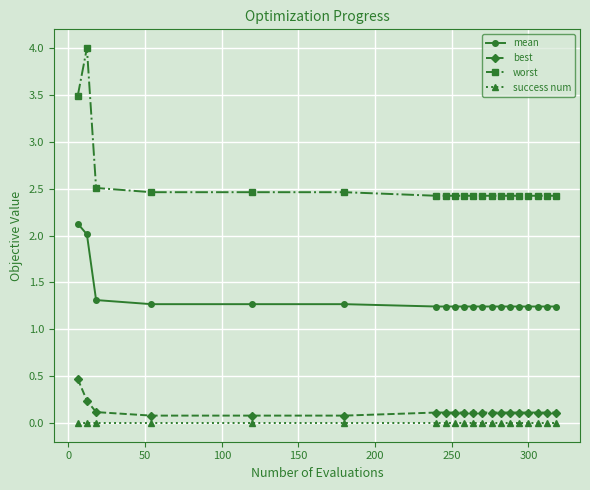

Which series has the largest range (max minus min)?

worst